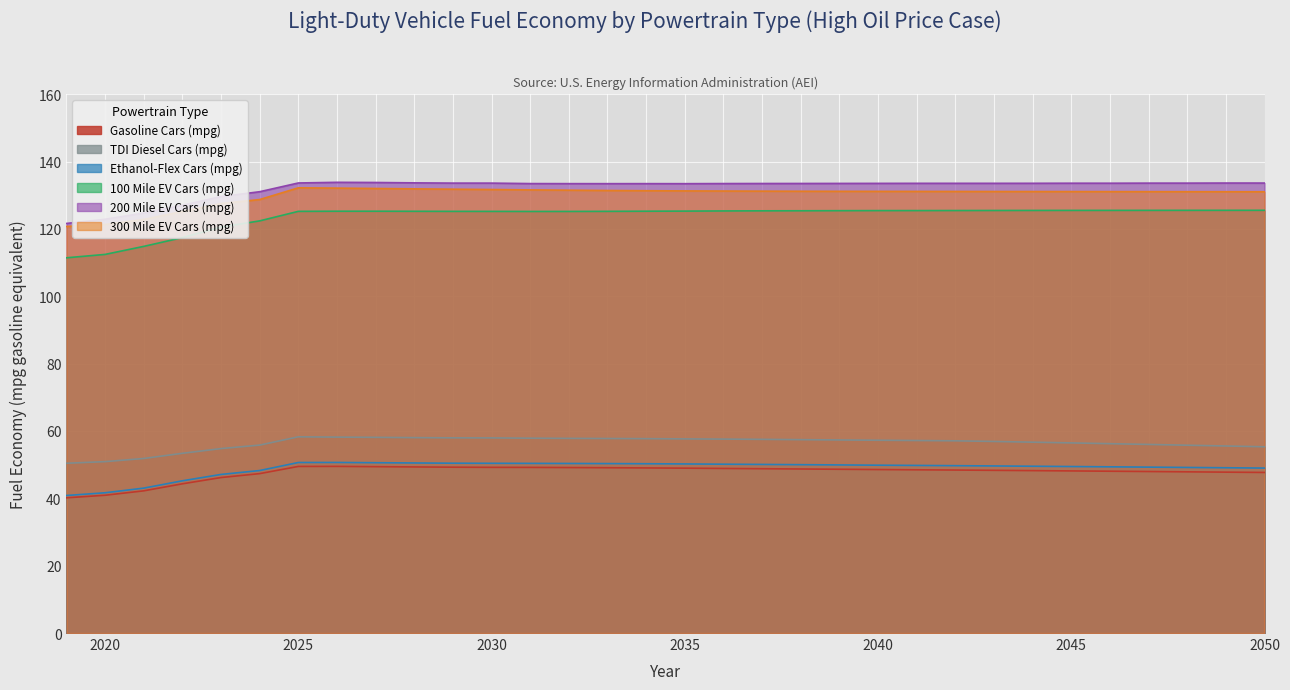

Reading left to right, extract all data points from this chart.

Gasoline Cars (mpg): 40.2	40.9	42.2	44.3	46.2	47.3	49.5	49.5	49.4	49.3	49.2	49.2	49.2	49.1	49.1	49.0	49.0	48.9	48.8	48.7	48.6	48.5	48.5	48.4	48.3	48.2	48.1	48.1	48.0	47.9	47.8	47.7
TDI Diesel Cars (mpg): 50.4	50.9	51.8	53.4	54.8	55.8	58.3	58.2	58.1	58.0	58.0	57.9	57.9	57.8	57.8	57.7	57.7	57.6	57.5	57.4	57.3	57.2	57.2	57.1	56.9	56.7	56.5	56.2	56.0	55.8	55.5	55.3
Ethanol-Flex Cars (mpg): 40.8	41.7	43.0	45.2	47.1	48.3	50.6	50.7	50.6	50.5	50.4	50.4	50.4	50.4	50.3	50.3	50.2	50.1	50.1	50.0	49.9	49.8	49.8	49.7	49.6	49.5	49.4	49.4	49.3	49.2	49.1	49.0
100 Mile EV Cars (mpg): 111.4	112.4	114.8	117.4	120.5	122.4	125.2	125.3	125.3	125.2	125.2	125.2	125.2	125.2	125.2	125.3	125.3	125.3	125.4	125.4	125.4	125.4	125.5	125.5	125.5	125.5	125.5	125.5	125.5	125.5	125.5	125.5
200 Mile EV Cars (mpg): 121.6	122.9	124.7	127.0	129.6	131.1	133.7	133.8	133.8	133.7	133.6	133.6	133.5	133.5	133.4	133.5	133.4	133.5	133.5	133.5	133.5	133.5	133.5	133.5	133.5	133.6	133.6	133.6	133.6	133.6	133.6	133.6
300 Mile EV Cars (mpg): 120.7	121.3	122.8	125.2	127.5	128.7	132.2	132.1	132.0	131.9	131.8	131.7	131.6	131.5	131.4	131.3	131.3	131.3	131.2	131.2	131.2	131.2	131.1	131.1	131.1	131.1	131.1	131.1	131.1	131.1	131.1	131.0